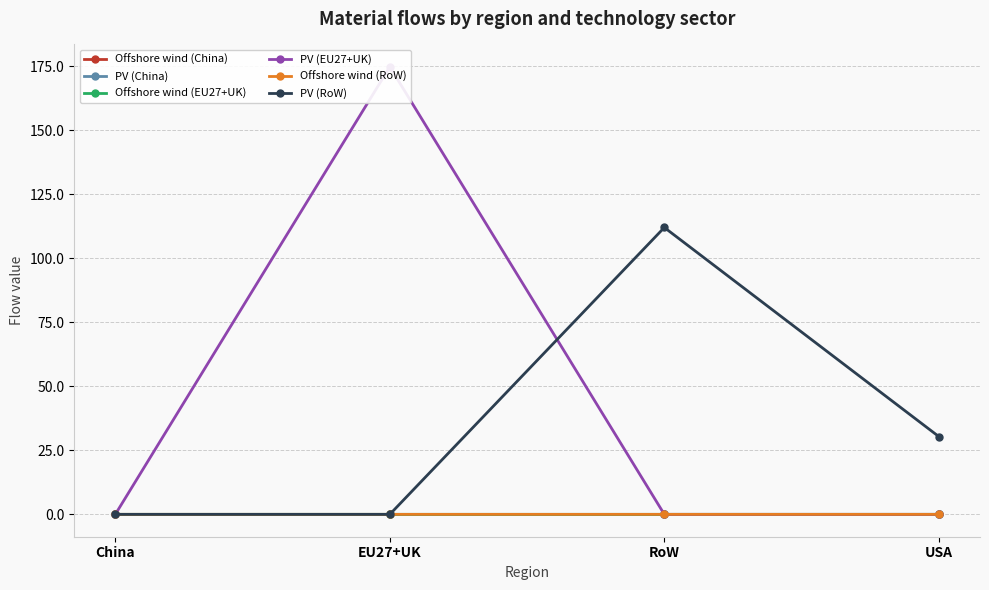

Does the chart display data point markers on the line(s)?

Yes